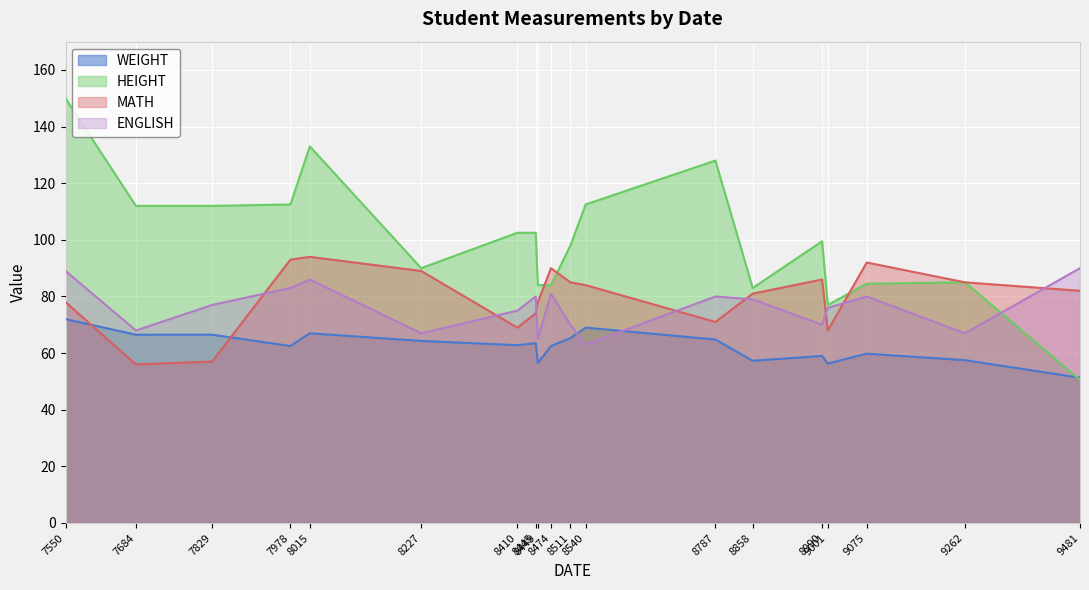

At which category does the chart reach its minimum across all series?

9481